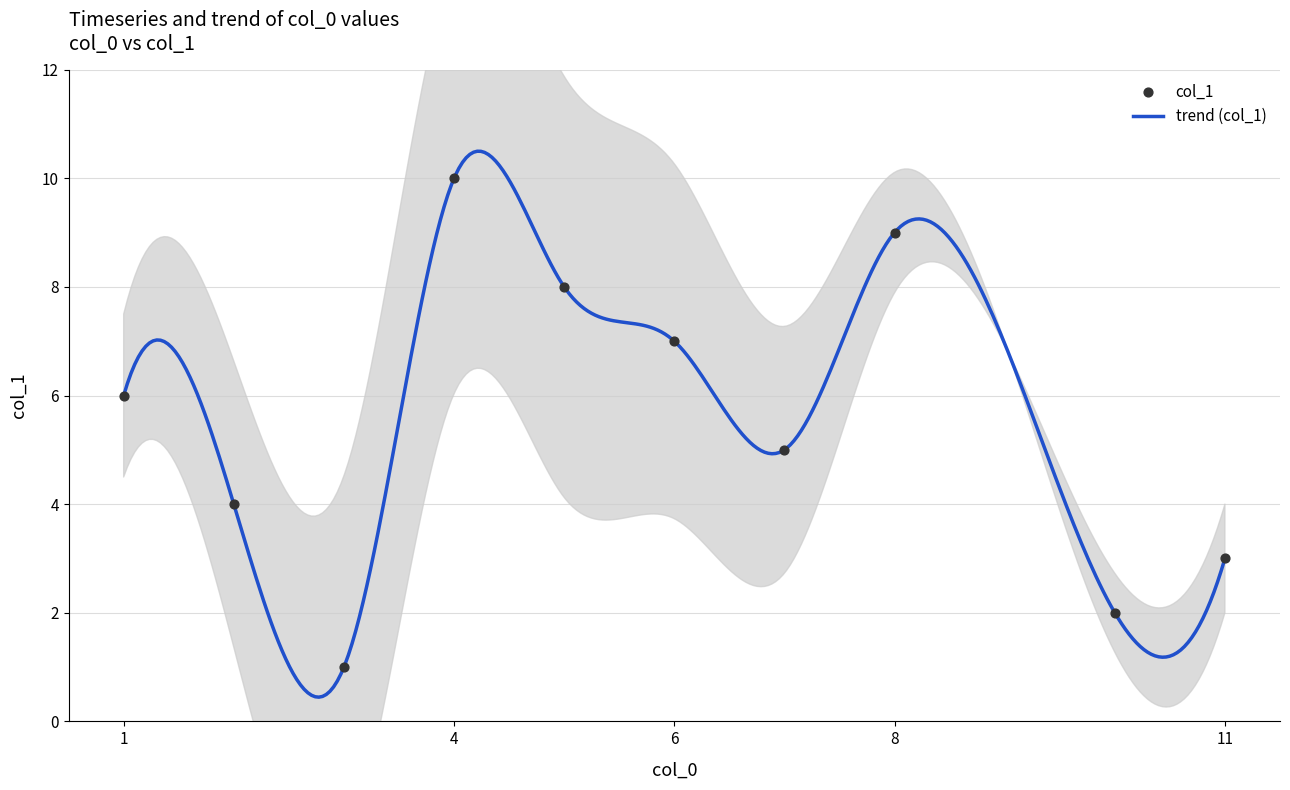

Between 8 and 0, which is larger?

8